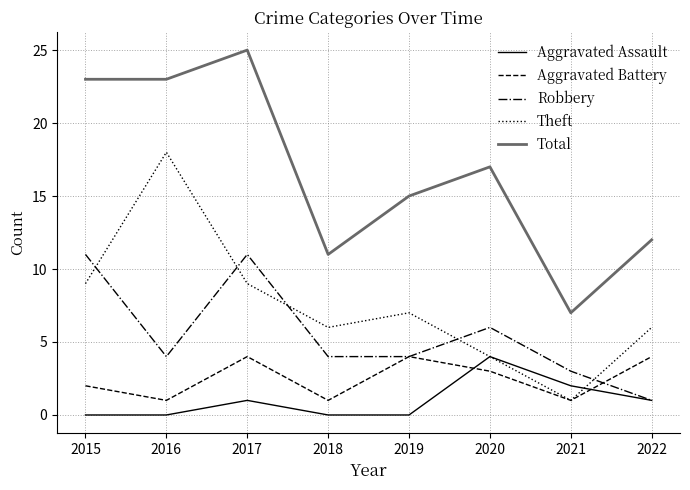

Is it true that Theft equals 2 at 2021?

False